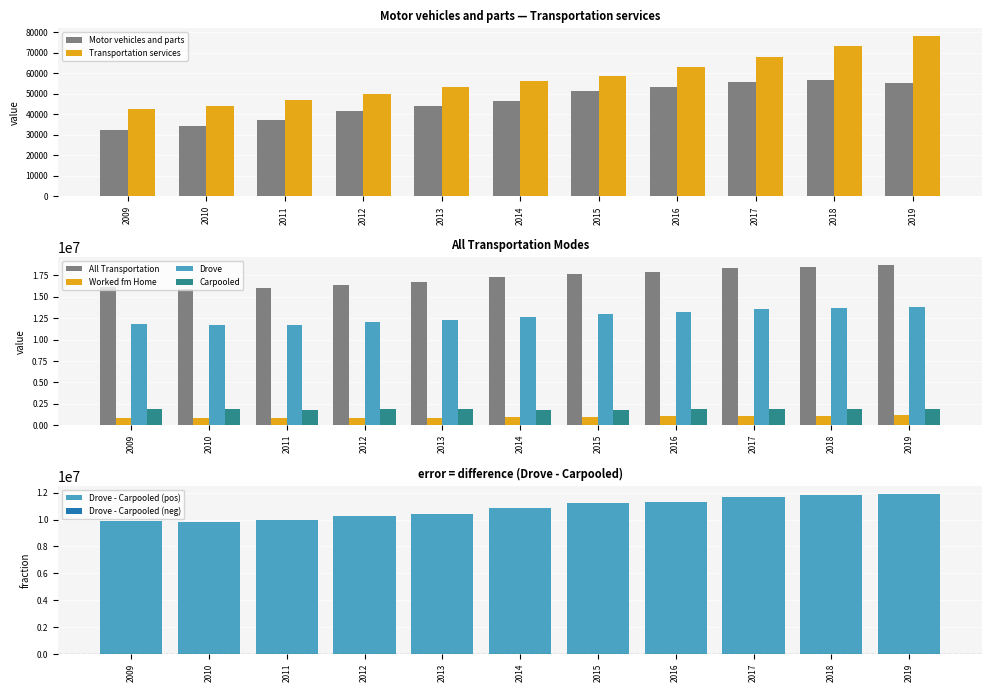

What is the average value of the Transportation services series?

57632.4